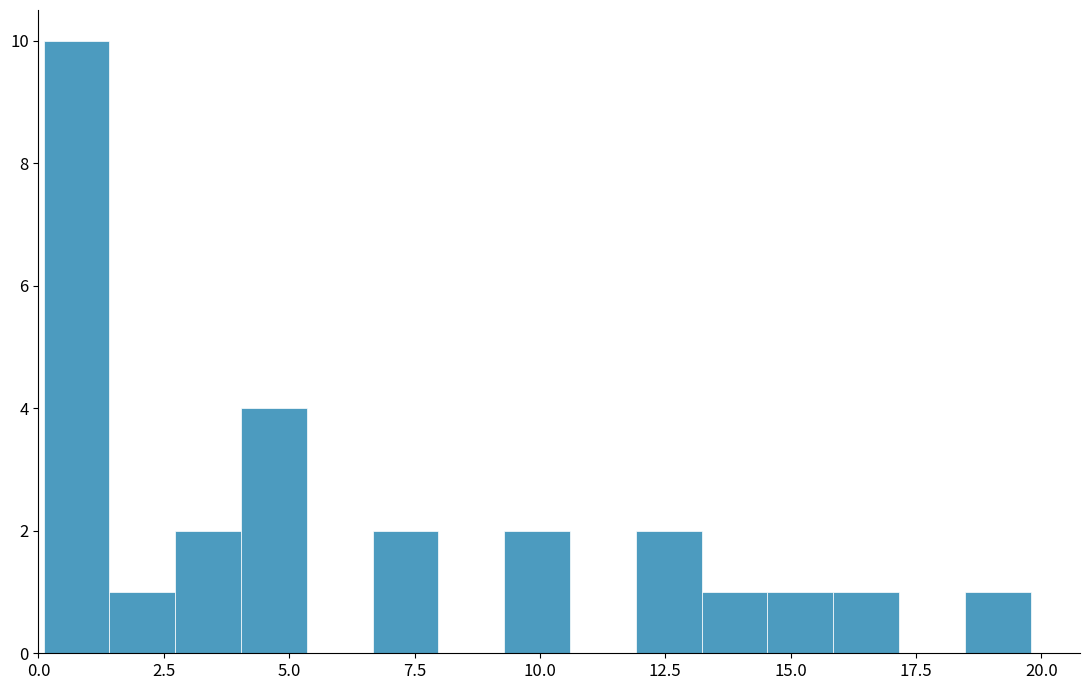

Read against the x-axis, roughly where is the centre of the tallest bar?

1.0